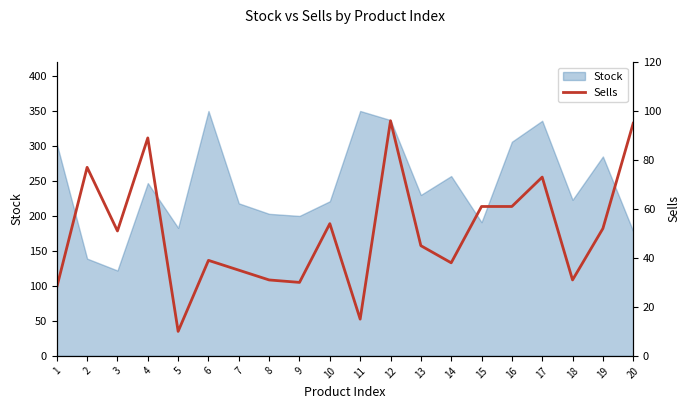

The value of Stock at 3 is 122. True or false?

True